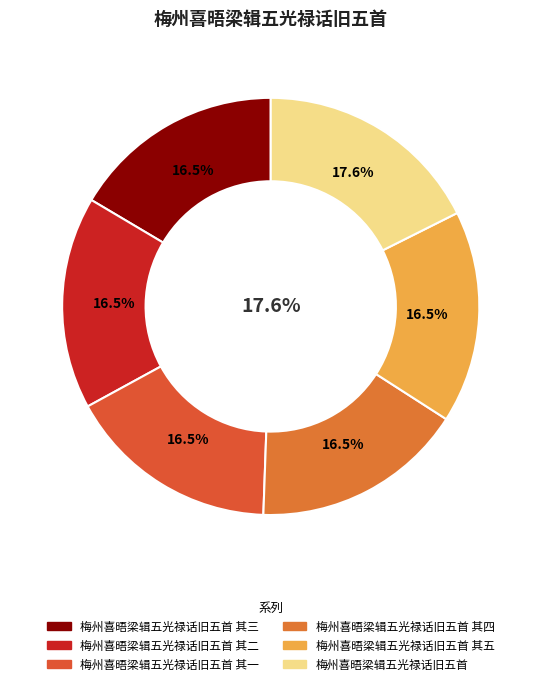

Rank the categories by value from highest to lowest.

梅州喜晤梁辑五光禄话旧五首, 梅州喜晤梁辑五光禄话旧五首 其五, 梅州喜晤梁辑五光禄话旧五首 其四, 梅州喜晤梁辑五光禄话旧五首 其三, 梅州喜晤梁辑五光禄话旧五首 其二, 梅州喜晤梁辑五光禄话旧五首 其一